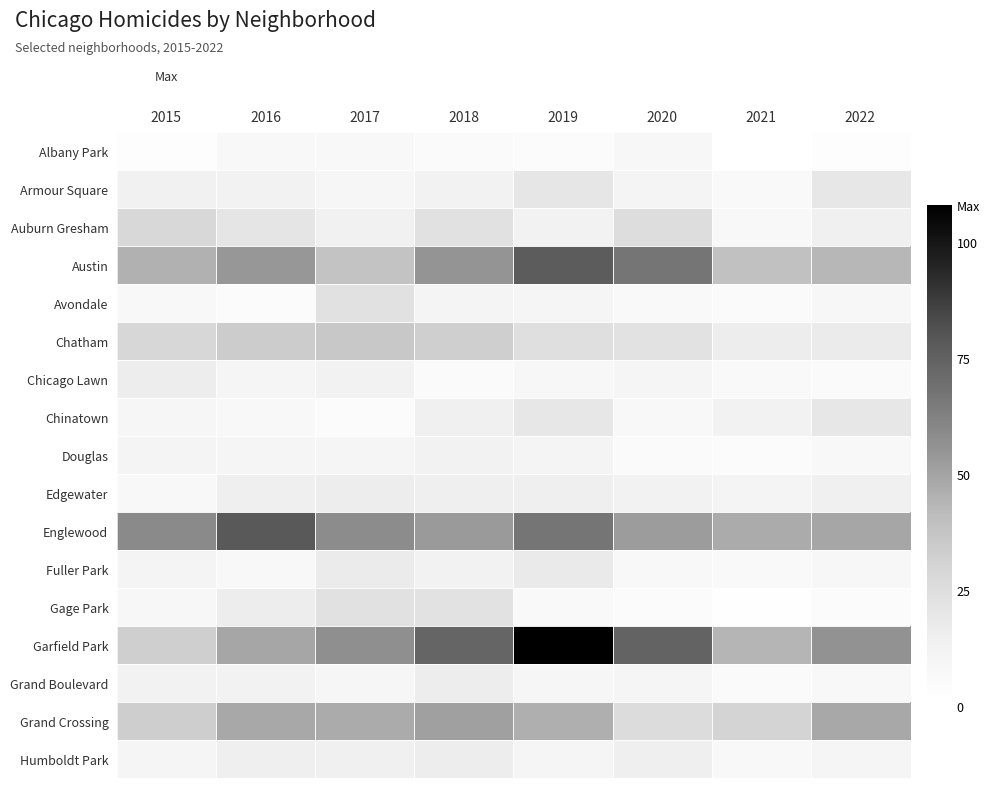

Rank the series by their maximum value, from highest to lowest.

Garfield Park, Englewood, Austin, Grand Crossing, Chatham, Auburn Gresham, Avondale, Gage Park, Armour Square, Chinatown, Fuller Park, Chicago Lawn, Edgewater, Grand Boulevard, Humboldt Park, Douglas, Albany Park